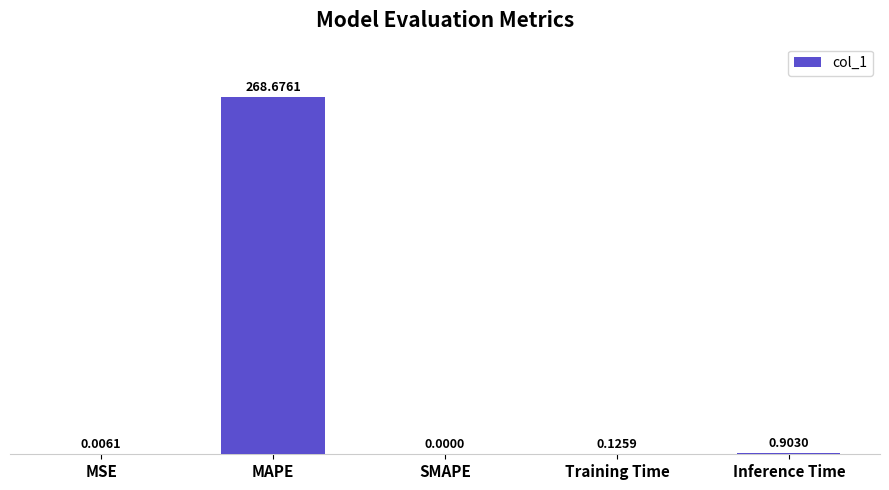

Does the chart contain stacked bars?

No